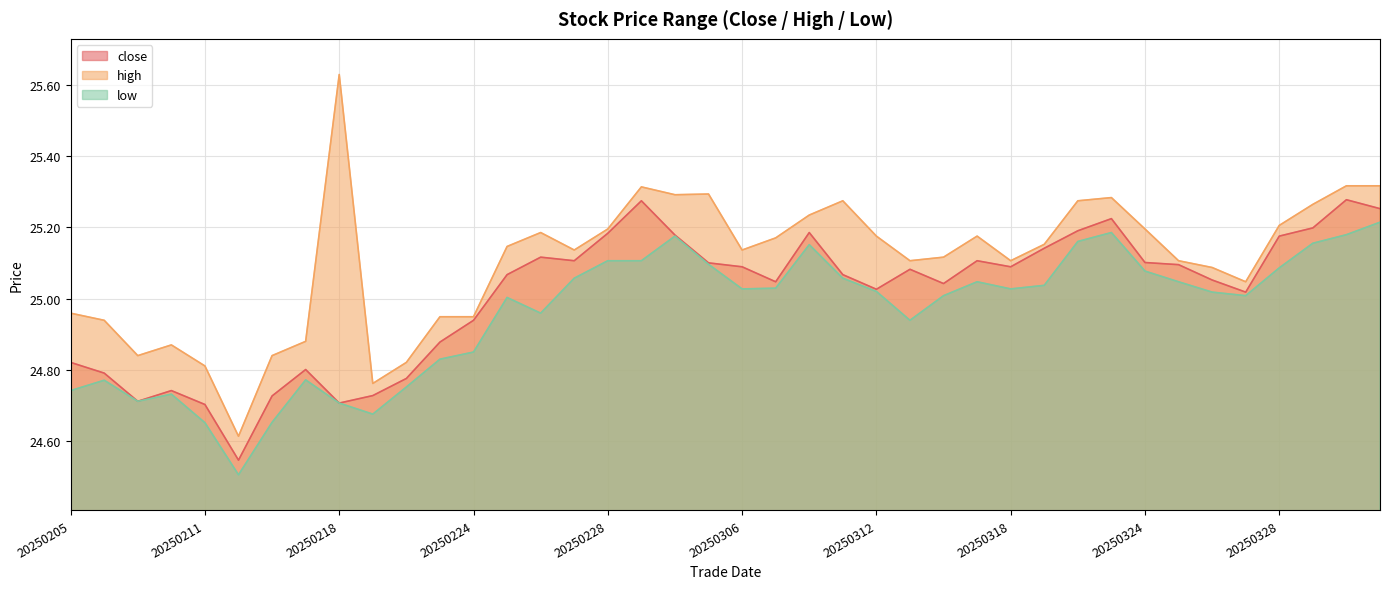

What is the difference between the high values at 20250213 and 20250218?

0.8